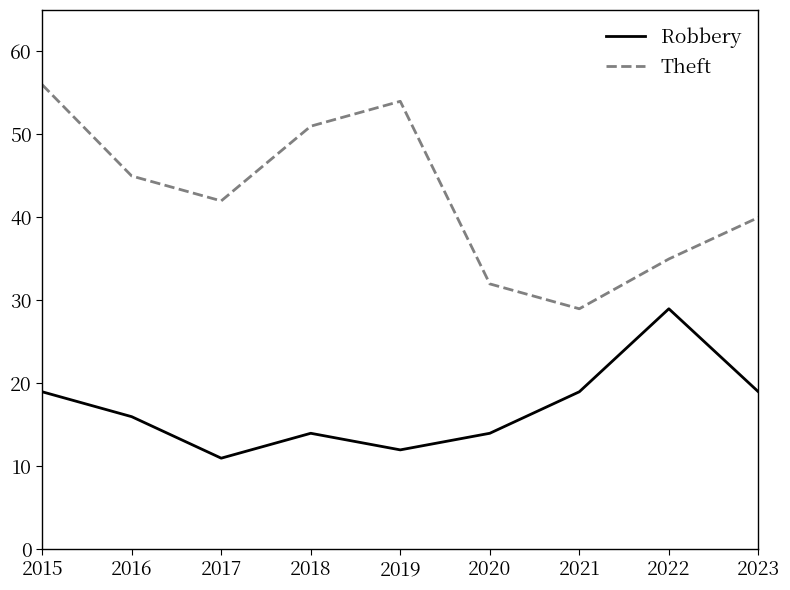

How many Theft values are between 35 and 51?

5